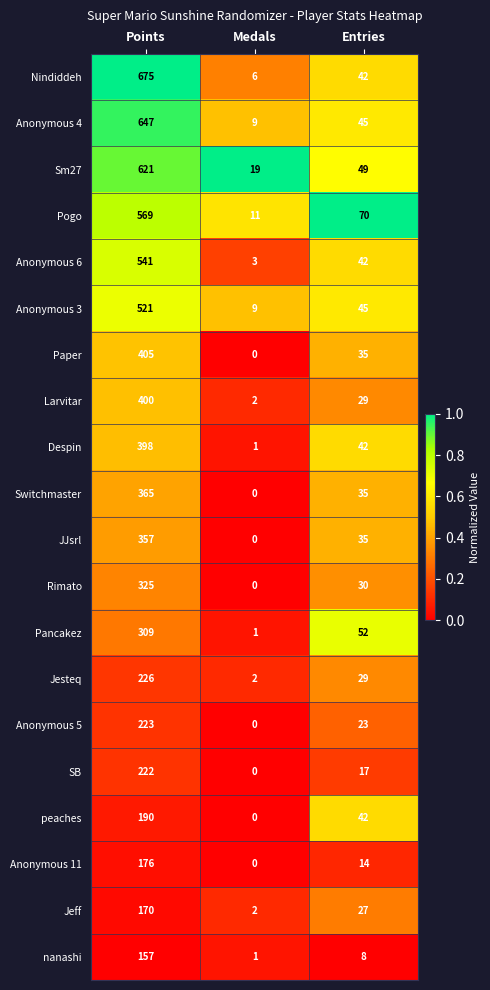

At Points, list the series in order from largest to smallest.

Nindiddeh, Anonymous 4, Sm27, Pogo, Anonymous 6, Anonymous 3, Paper, Larvitar, Despin, Switchmaster, JJsrl, Rimato, Pancakez, Jesteq, Anonymous 5, SB, peaches, Anonymous 11, Jeff, nanashi